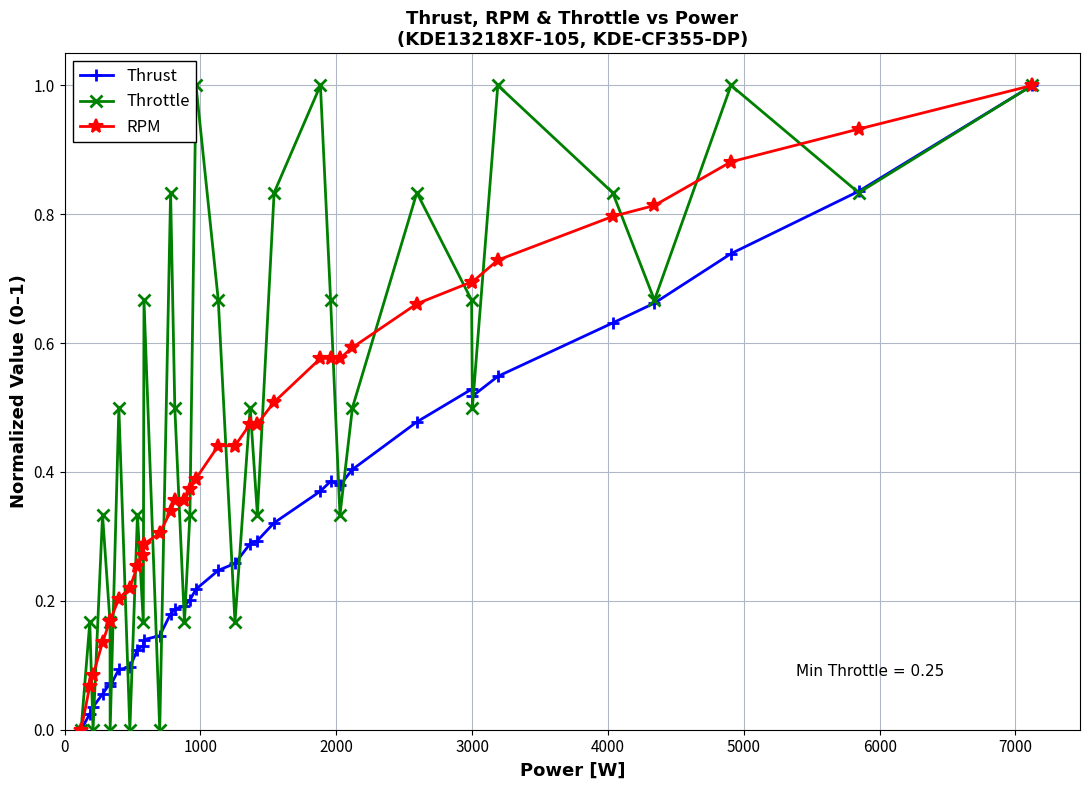

What is the average value of the RPM series?

0.5